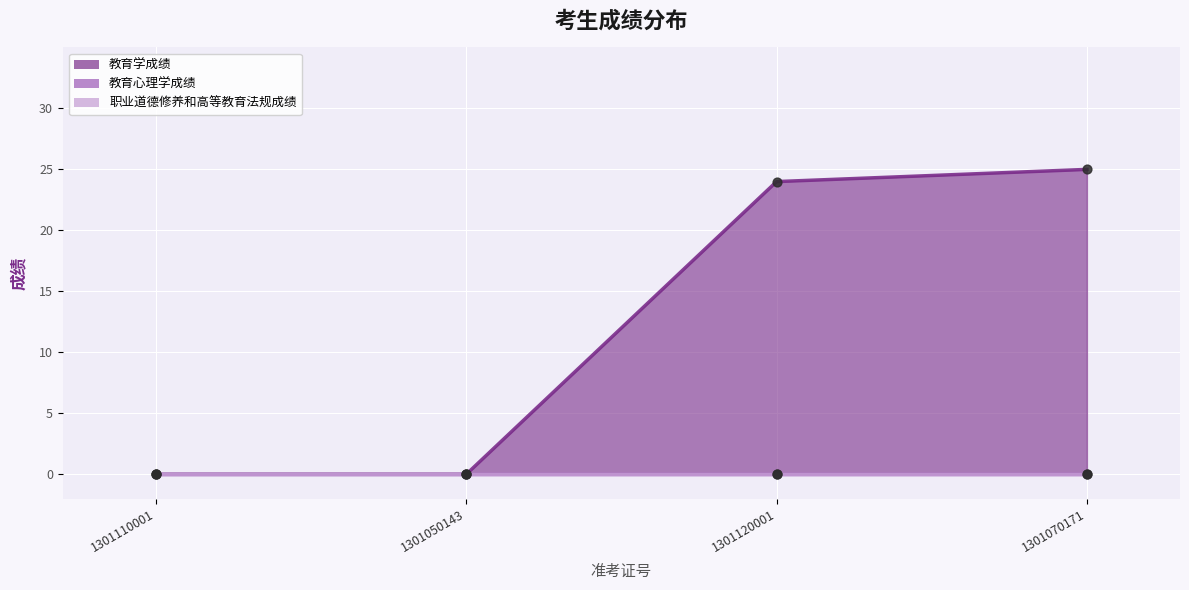

Which series has the largest total across all categories?

教育学成绩